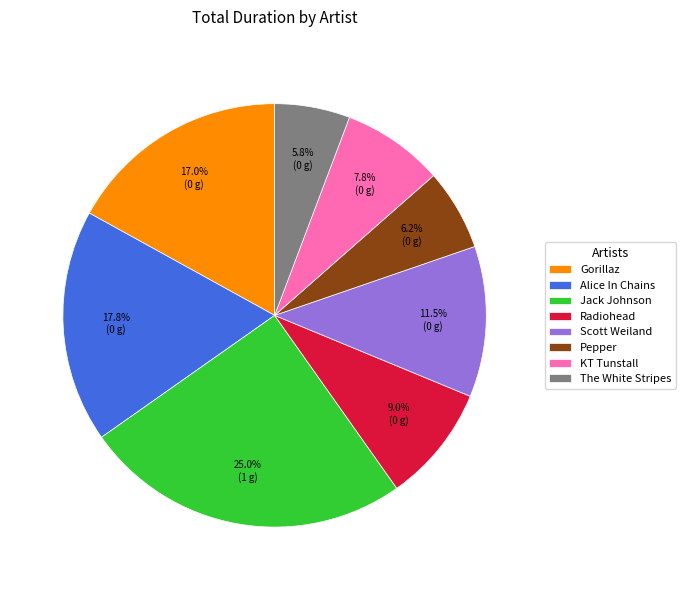

To the nearest percent, what percentage of the pie is Radiohead?

9%